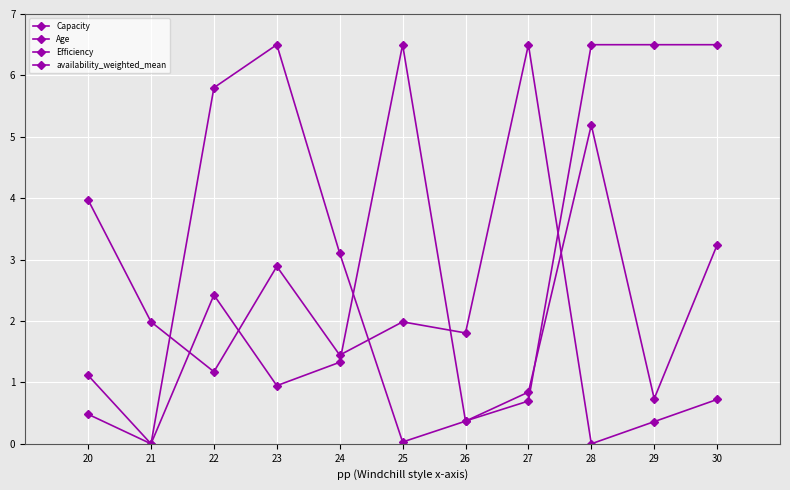

At which label does Efficiency first exceed 1?

20